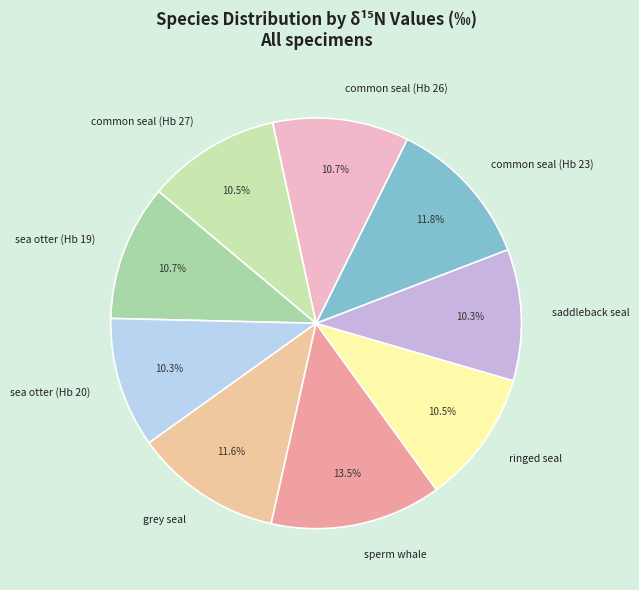

Does sea otter (Hb 20) account for over 50% of the chart?

No